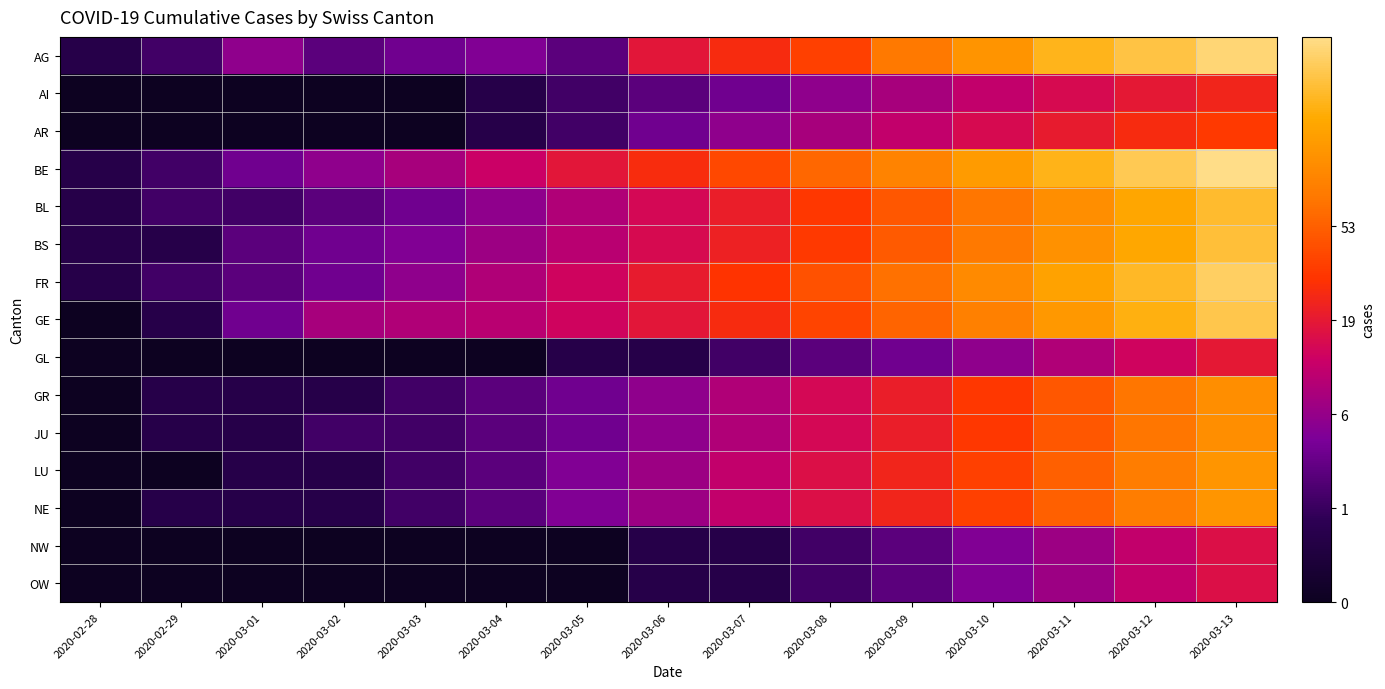

Reading left to right, transcribe all the data shown in this chart.

AG: 2020-02-28=0.7	2020-02-29=1.1	2020-03-01=1.9	2020-03-02=1.4	2020-03-03=1.6	2020-03-04=1.8	2020-03-05=1.4	2020-03-06=2.9	2020-03-07=3.3	2020-03-08=3.6	2020-03-09=4.3	2020-03-10=4.8	2020-03-11=5.3	2020-03-12=5.6	2020-03-13=5.9
AI: 2020-02-28=0.0	2020-02-29=0.0	2020-03-01=0.0	2020-03-02=0.0	2020-03-03=0.0	2020-03-04=0.7	2020-03-05=1.1	2020-03-06=1.4	2020-03-07=1.6	2020-03-08=1.9	2020-03-09=2.2	2020-03-10=2.5	2020-03-11=2.8	2020-03-12=3.0	2020-03-13=3.2
AR: 2020-02-28=0.0	2020-02-29=0.0	2020-03-01=0.0	2020-03-02=0.0	2020-03-03=0.0	2020-03-04=0.7	2020-03-05=1.1	2020-03-06=1.6	2020-03-07=1.9	2020-03-08=2.2	2020-03-09=2.5	2020-03-10=2.8	2020-03-11=3.0	2020-03-12=3.3	2020-03-13=3.5
BE: 2020-02-28=0.7	2020-02-29=1.1	2020-03-01=1.6	2020-03-02=1.9	2020-03-03=2.2	2020-03-04=2.6	2020-03-05=2.9	2020-03-06=3.3	2020-03-07=3.7	2020-03-08=4.1	2020-03-09=4.5	2020-03-10=4.9	2020-03-11=5.3	2020-03-12=5.7	2020-03-13=6.0
BL: 2020-02-28=0.7	2020-02-29=1.1	2020-03-01=1.1	2020-03-02=1.4	2020-03-03=1.6	2020-03-04=1.9	2020-03-05=2.3	2020-03-06=2.7	2020-03-07=3.1	2020-03-08=3.5	2020-03-09=3.9	2020-03-10=4.3	2020-03-11=4.7	2020-03-12=5.1	2020-03-13=5.4
BS: 2020-02-28=0.7	2020-02-29=0.7	2020-03-01=1.4	2020-03-02=1.6	2020-03-03=1.8	2020-03-04=2.1	2020-03-05=2.4	2020-03-06=2.8	2020-03-07=3.1	2020-03-08=3.5	2020-03-09=3.9	2020-03-10=4.3	2020-03-11=4.7	2020-03-12=5.1	2020-03-13=5.5
FR: 2020-02-28=0.7	2020-02-29=1.1	2020-03-01=1.4	2020-03-02=1.6	2020-03-03=1.9	2020-03-04=2.3	2020-03-05=2.6	2020-03-06=3.0	2020-03-07=3.4	2020-03-08=3.8	2020-03-09=4.2	2020-03-10=4.6	2020-03-11=5.0	2020-03-12=5.4	2020-03-13=5.8
GE: 2020-02-28=0.0	2020-02-29=0.7	2020-03-01=1.6	2020-03-02=2.2	2020-03-03=2.3	2020-03-04=2.4	2020-03-05=2.6	2020-03-06=2.9	2020-03-07=3.3	2020-03-08=3.7	2020-03-09=4.1	2020-03-10=4.5	2020-03-11=4.9	2020-03-12=5.2	2020-03-13=5.6
GL: 2020-02-28=0.0	2020-02-29=0.0	2020-03-01=0.0	2020-03-02=0.0	2020-03-03=0.0	2020-03-04=0.0	2020-03-05=0.7	2020-03-06=0.7	2020-03-07=1.1	2020-03-08=1.4	2020-03-09=1.6	2020-03-10=1.9	2020-03-11=2.3	2020-03-12=2.6	2020-03-13=3.0
GR: 2020-02-28=0.0	2020-02-29=0.7	2020-03-01=0.7	2020-03-02=0.7	2020-03-03=1.1	2020-03-04=1.4	2020-03-05=1.6	2020-03-06=1.9	2020-03-07=2.3	2020-03-08=2.7	2020-03-09=3.1	2020-03-10=3.5	2020-03-11=3.9	2020-03-12=4.3	2020-03-13=4.7
JU: 2020-02-28=0.0	2020-02-29=0.7	2020-03-01=0.7	2020-03-02=1.1	2020-03-03=1.1	2020-03-04=1.4	2020-03-05=1.6	2020-03-06=1.9	2020-03-07=2.3	2020-03-08=2.7	2020-03-09=3.1	2020-03-10=3.5	2020-03-11=3.9	2020-03-12=4.3	2020-03-13=4.7
LU: 2020-02-28=0.0	2020-02-29=0.0	2020-03-01=0.7	2020-03-02=0.7	2020-03-03=1.1	2020-03-04=1.4	2020-03-05=1.8	2020-03-06=2.1	2020-03-07=2.5	2020-03-08=2.8	2020-03-09=3.2	2020-03-10=3.6	2020-03-11=4.0	2020-03-12=4.4	2020-03-13=4.8
NE: 2020-02-28=0.0	2020-02-29=0.7	2020-03-01=0.7	2020-03-02=0.7	2020-03-03=1.1	2020-03-04=1.4	2020-03-05=1.8	2020-03-06=2.1	2020-03-07=2.5	2020-03-08=2.8	2020-03-09=3.2	2020-03-10=3.6	2020-03-11=4.0	2020-03-12=4.4	2020-03-13=4.8
NW: 2020-02-28=0.0	2020-02-29=0.0	2020-03-01=0.0	2020-03-02=0.0	2020-03-03=0.0	2020-03-04=0.0	2020-03-05=0.0	2020-03-06=0.7	2020-03-07=0.7	2020-03-08=1.1	2020-03-09=1.4	2020-03-10=1.8	2020-03-11=2.1	2020-03-12=2.5	2020-03-13=2.8
OW: 2020-02-28=0.0	2020-02-29=0.0	2020-03-01=0.0	2020-03-02=0.0	2020-03-03=0.0	2020-03-04=0.0	2020-03-05=0.0	2020-03-06=0.7	2020-03-07=0.7	2020-03-08=1.1	2020-03-09=1.4	2020-03-10=1.8	2020-03-11=2.1	2020-03-12=2.5	2020-03-13=2.8